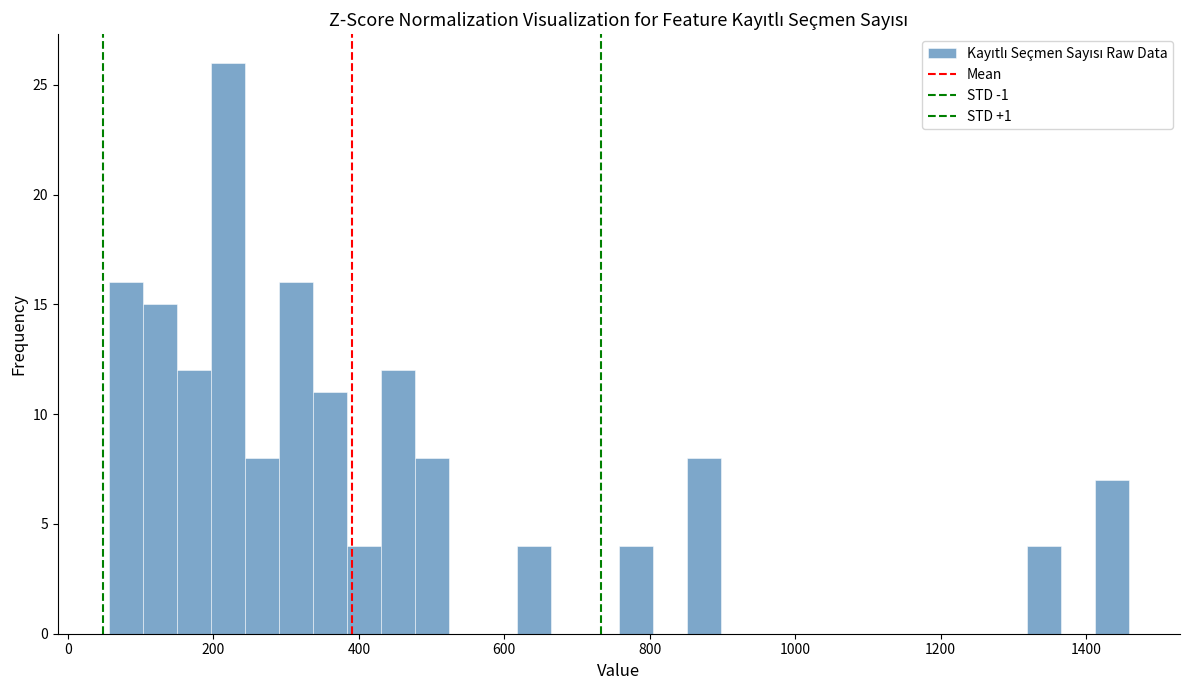

Around what value on the x-axis is the tallest bar? Give the approximate position of its centre, as read against the axis.

220